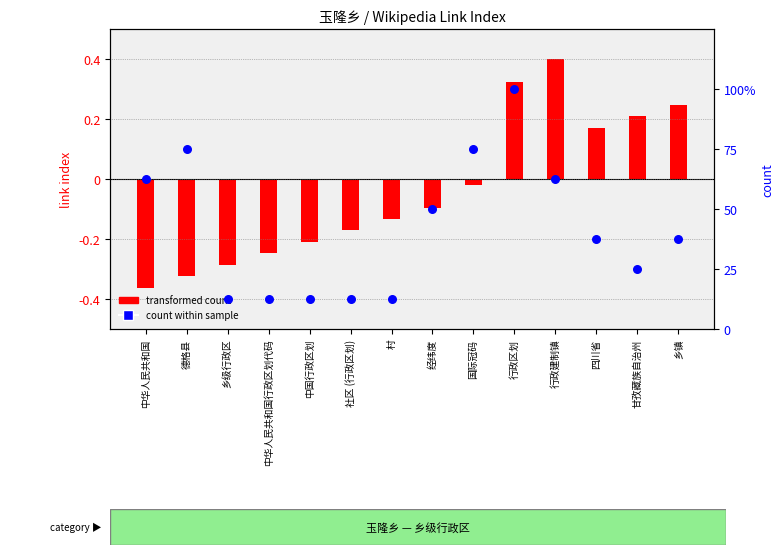

At how many categories does at least one series exceed 15?

9